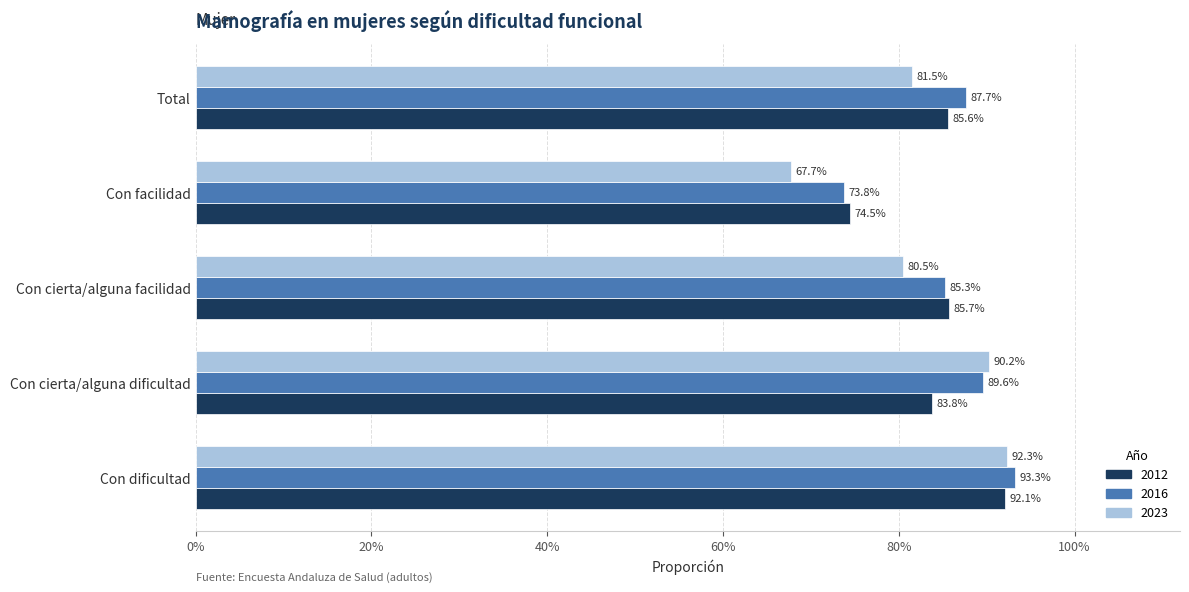

Which series has the largest total across all categories?

2016